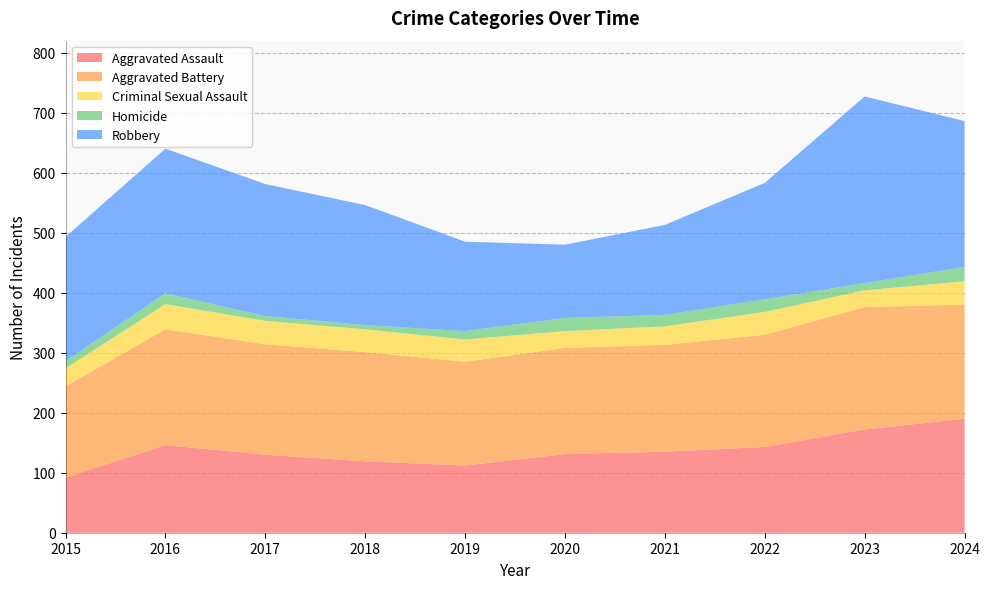

Reading left to right, what are all the values shown in this chart?

Aggravated Assault: 2015=92	2016=146	2017=130	2018=119	2019=112	2020=131	2021=135	2022=143	2023=172	2024=190
Aggravated Battery: 2015=152	2016=193	2017=184	2018=182	2019=173	2020=177	2021=178	2022=187	2023=204	2024=190
Criminal Sexual Assault: 2015=30	2016=42	2017=39	2018=38	2019=37	2020=28	2021=31	2022=38	2023=28	2024=39
Homicide: 2015=12	2016=18	2017=8	2018=7	2019=14	2020=22	2021=19	2022=21	2023=12	2024=24
Robbery: 2015=207	2016=241	2017=220	2018=200	2019=149	2020=122	2021=150	2022=194	2023=311	2024=243